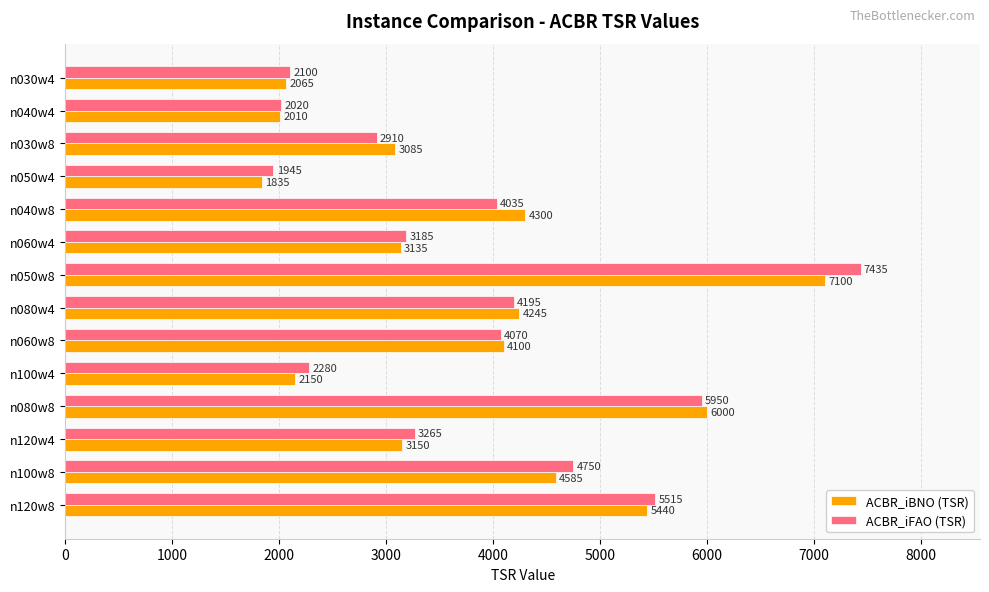

The value of ACBR_iBNO (TSR) at n120w4 is 894. True or false?

False